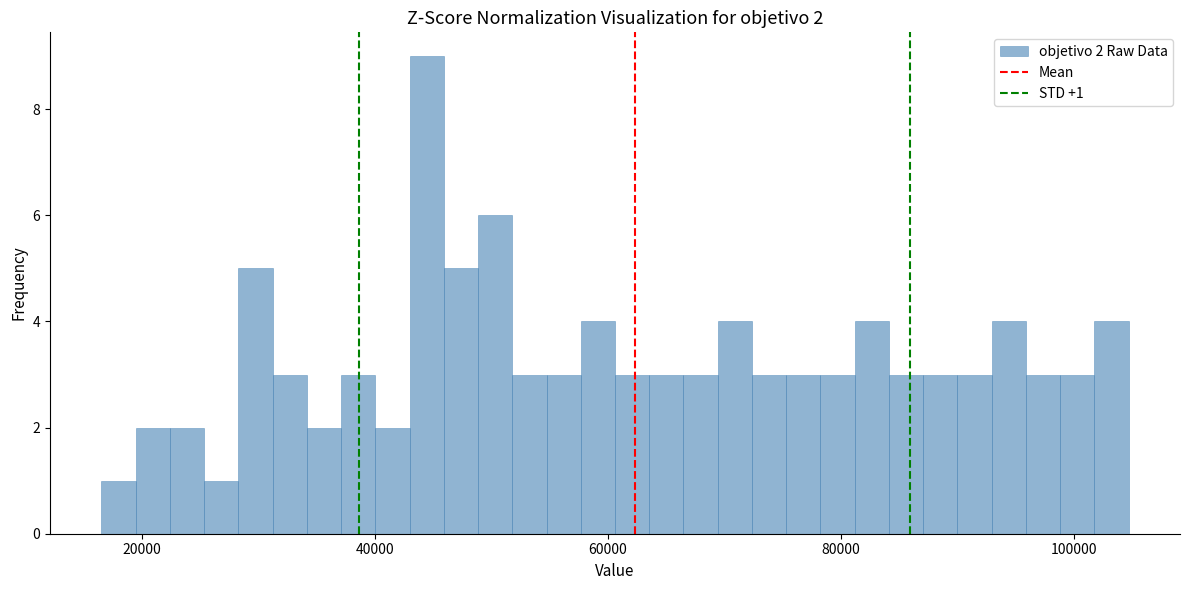

Read against the x-axis, roughly where is the centre of the tallest bar?

44000